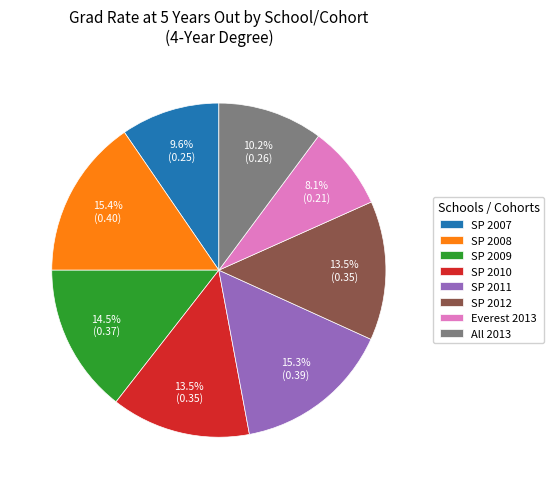

Which has a higher value, SP 2007 or SP 2010?

SP 2010